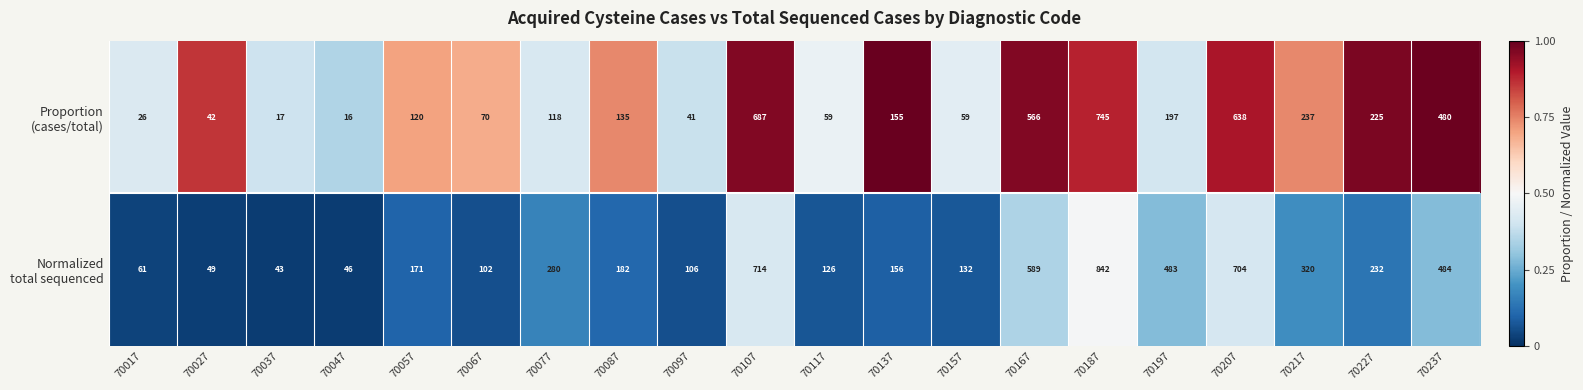

What is the spread (max minus min) of values at 70077?

162